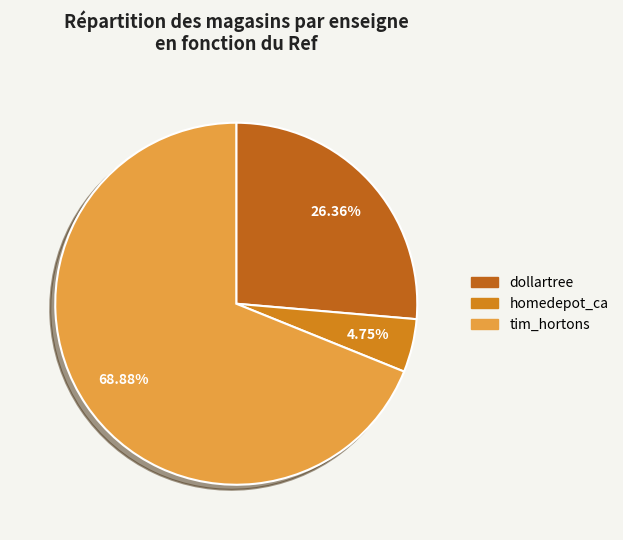

True or false: dollartree accounts for 34% of the total.

False